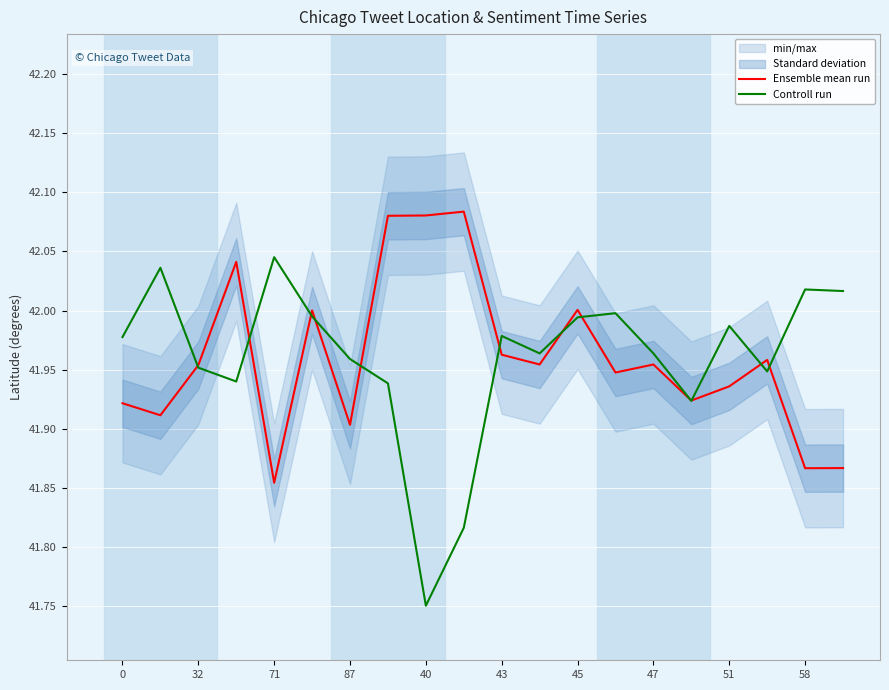

How many interior local valleys does the Controll run series have?

5